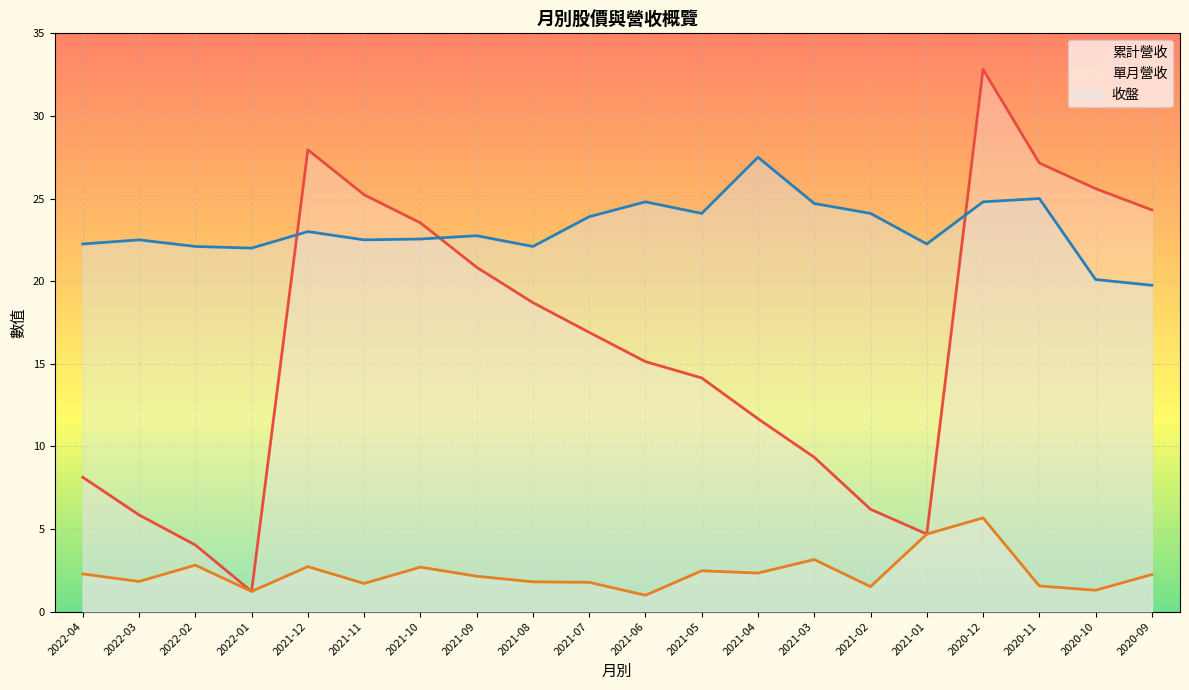

What is the difference between the maximum and minimum values in the 累計營收 series?

31.6